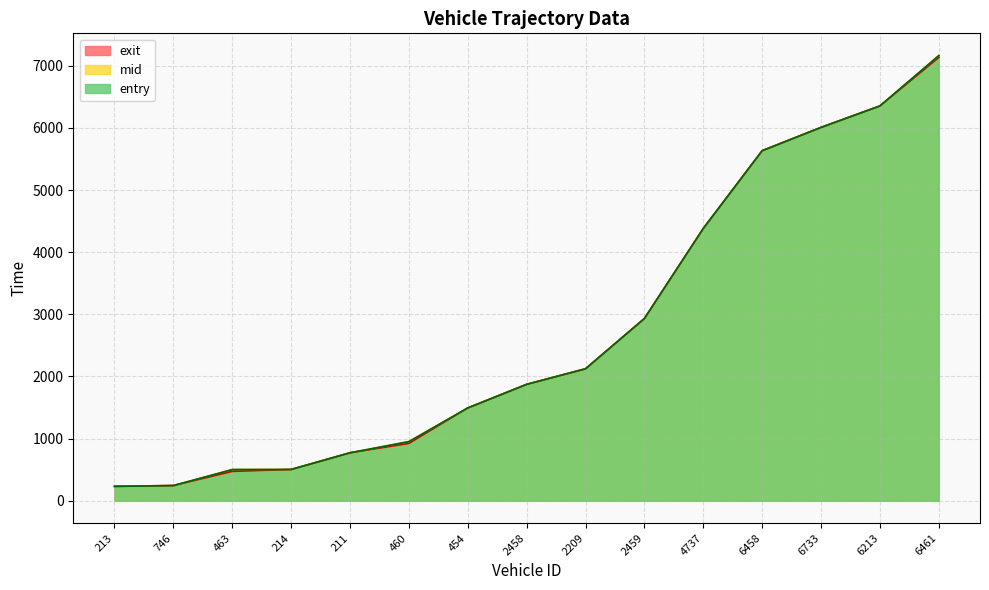

At which label is entry closest to 3696?

4737